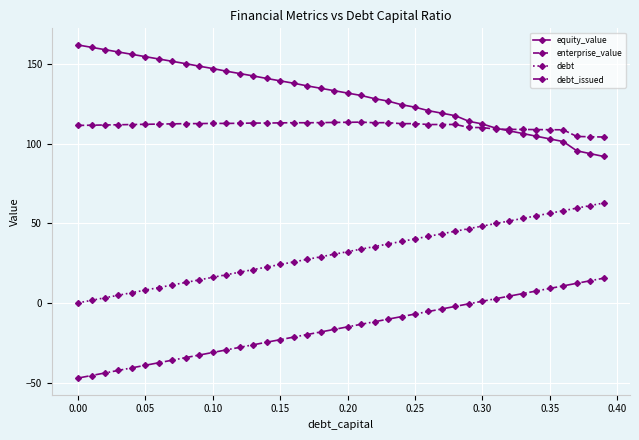

How many data points in equity_value are above 133?

20